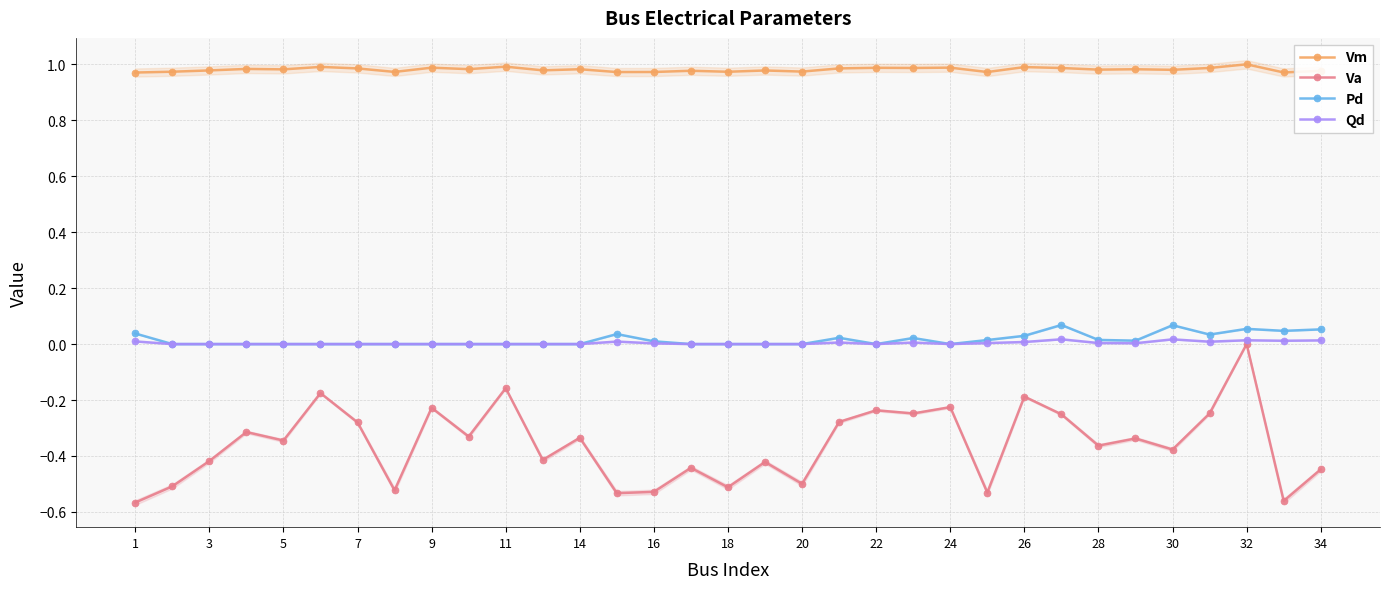

In Va, how many points are higher than both neighbors (excluding endpoints)?

12